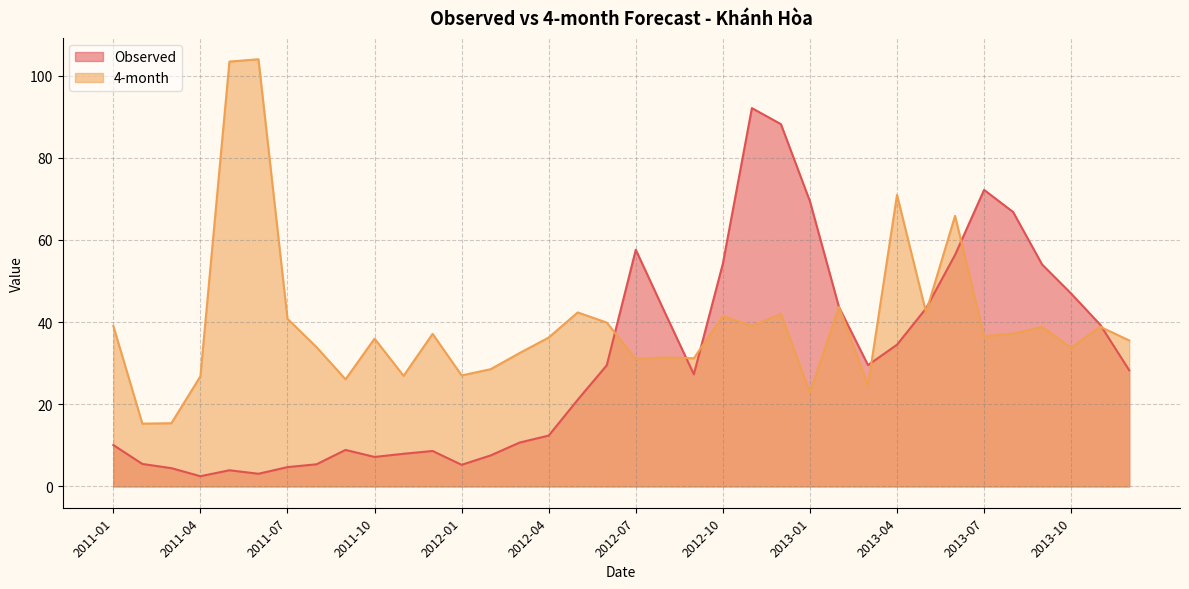

At which label does 4-month first exceed 36?

2011-01